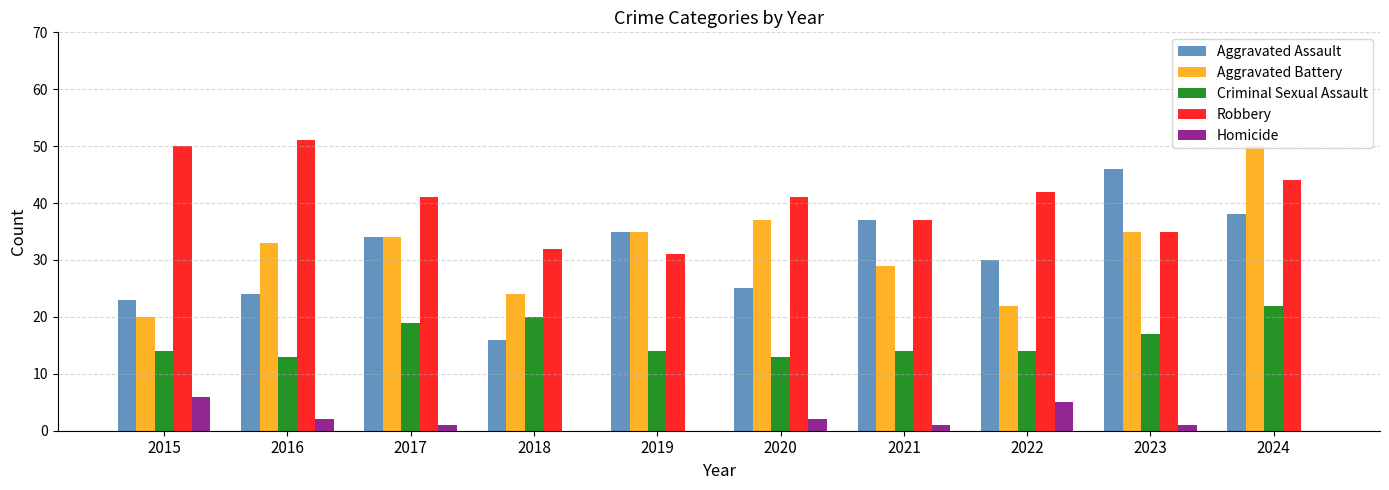

How many categories are shown in the chart?

10